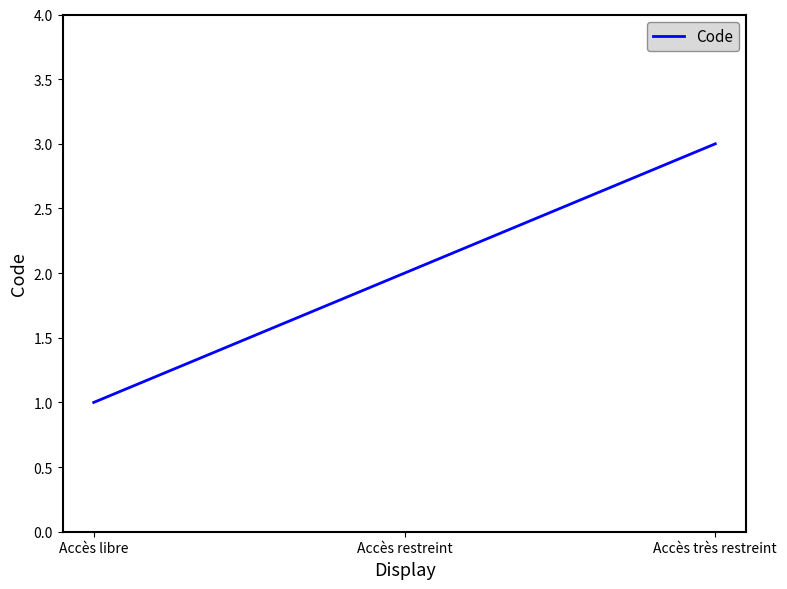

What is the change in value from Accès libre to Accès très restreint?

+2